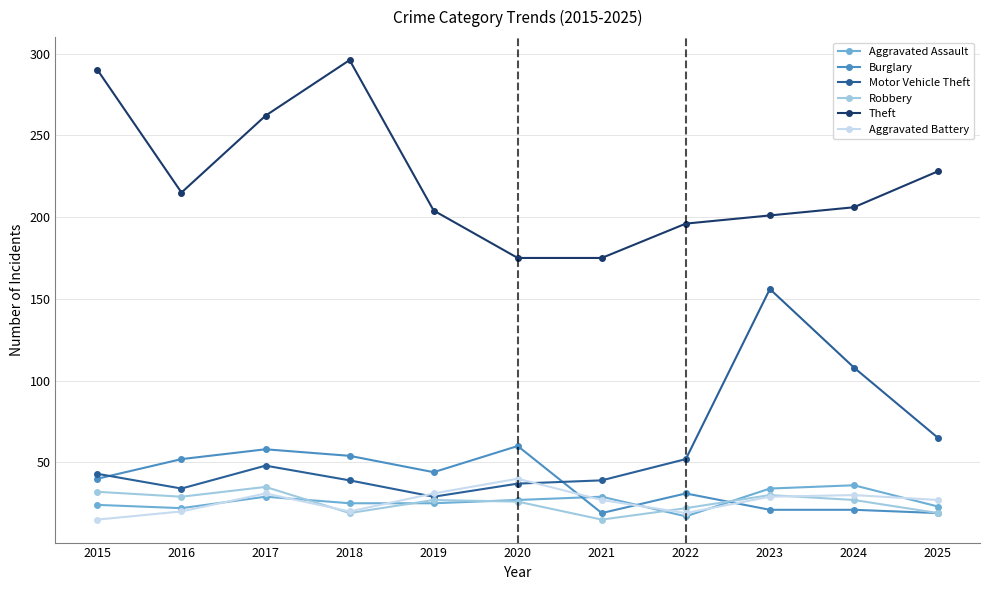

How many interior local valleys does the Robbery series have?

3